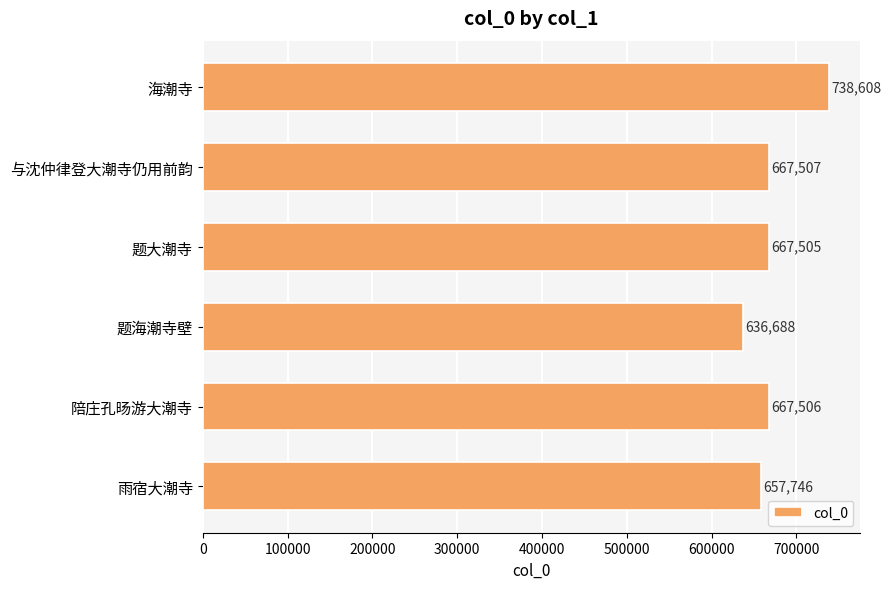

What is the greatest value displayed?

738608